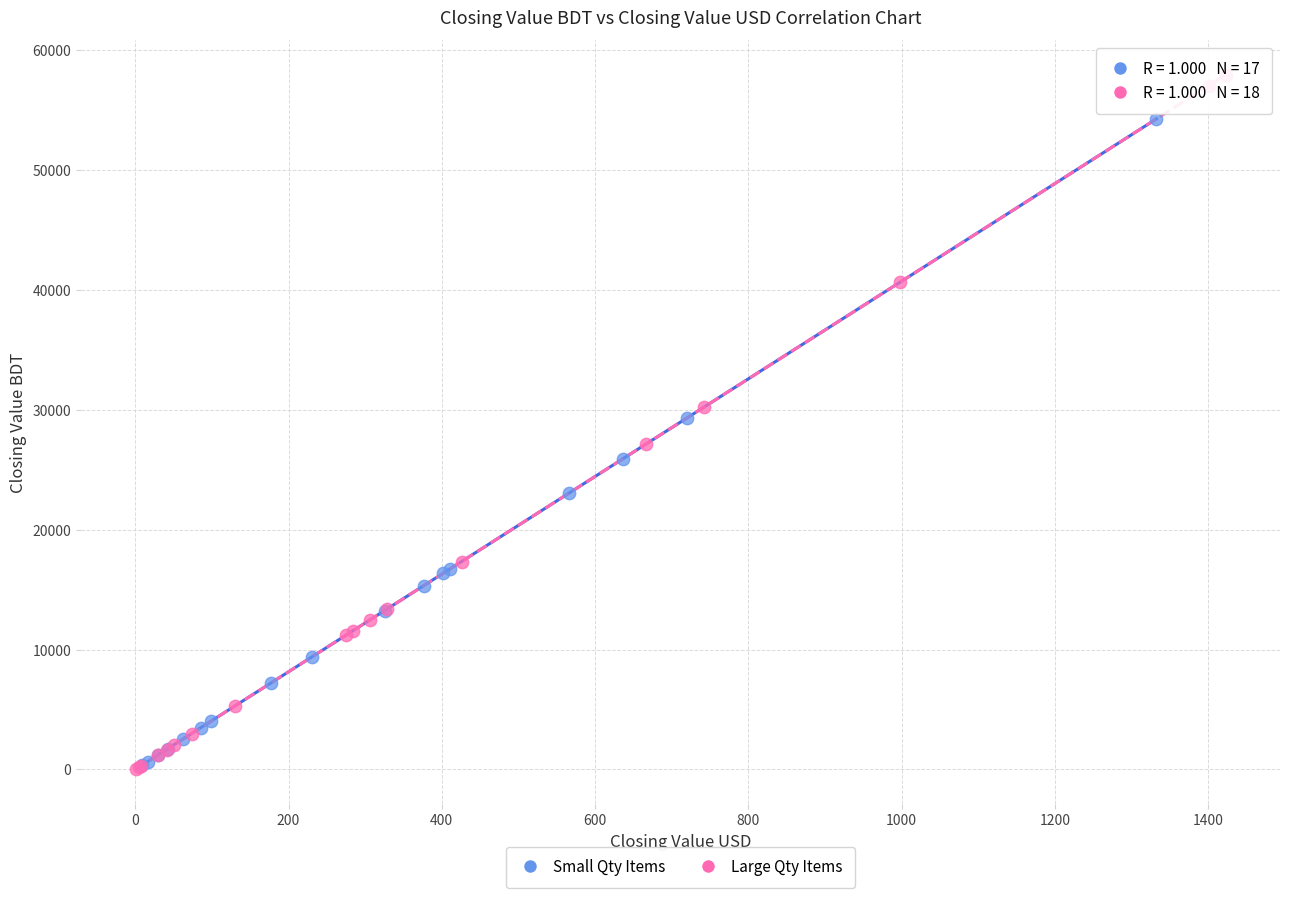

Which series has the largest Y range (max minus min)?

Large Qty Items